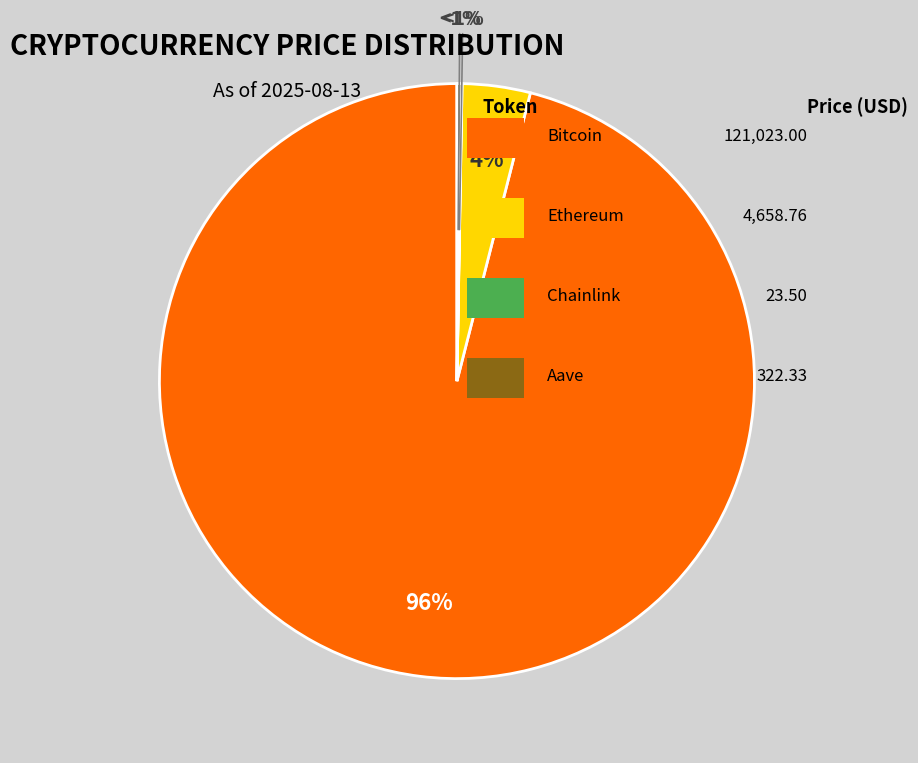

Is there any slice that represents more than half of the pie?

Yes